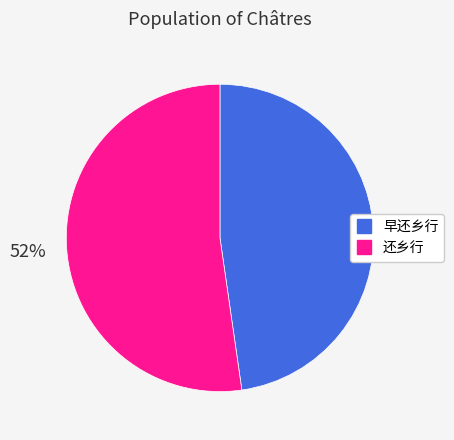

Approximately how many times larger is the value at 还乡行 compared to 早还乡行?

1.1